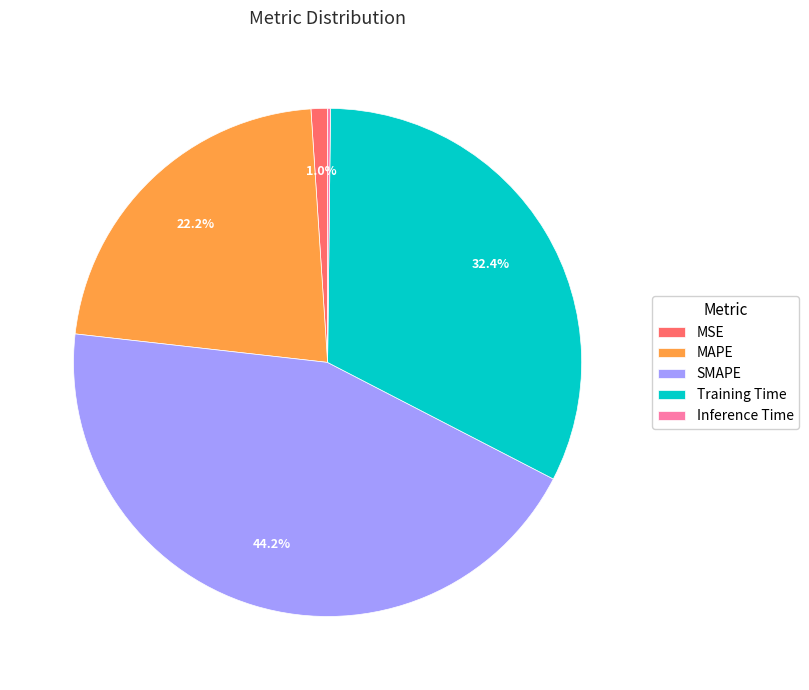

True or false: MSE accounts for 1% of the total.

True